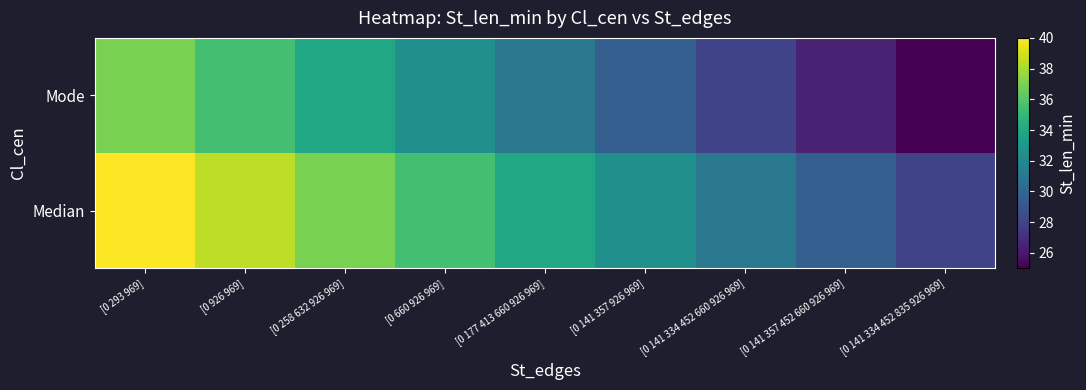

What is the spread (max minus min) of values at [0 141 357 926 969]?

3.0